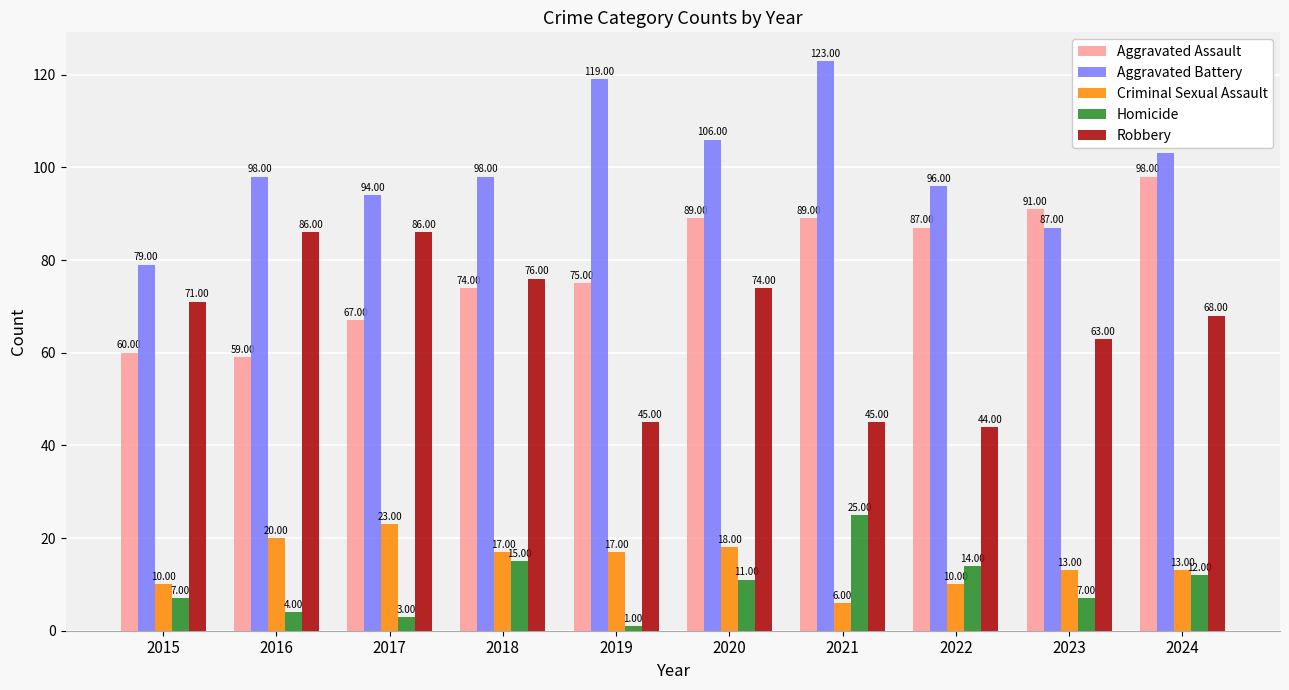

The Robbery series shows 71 at 2015. True or false?

True